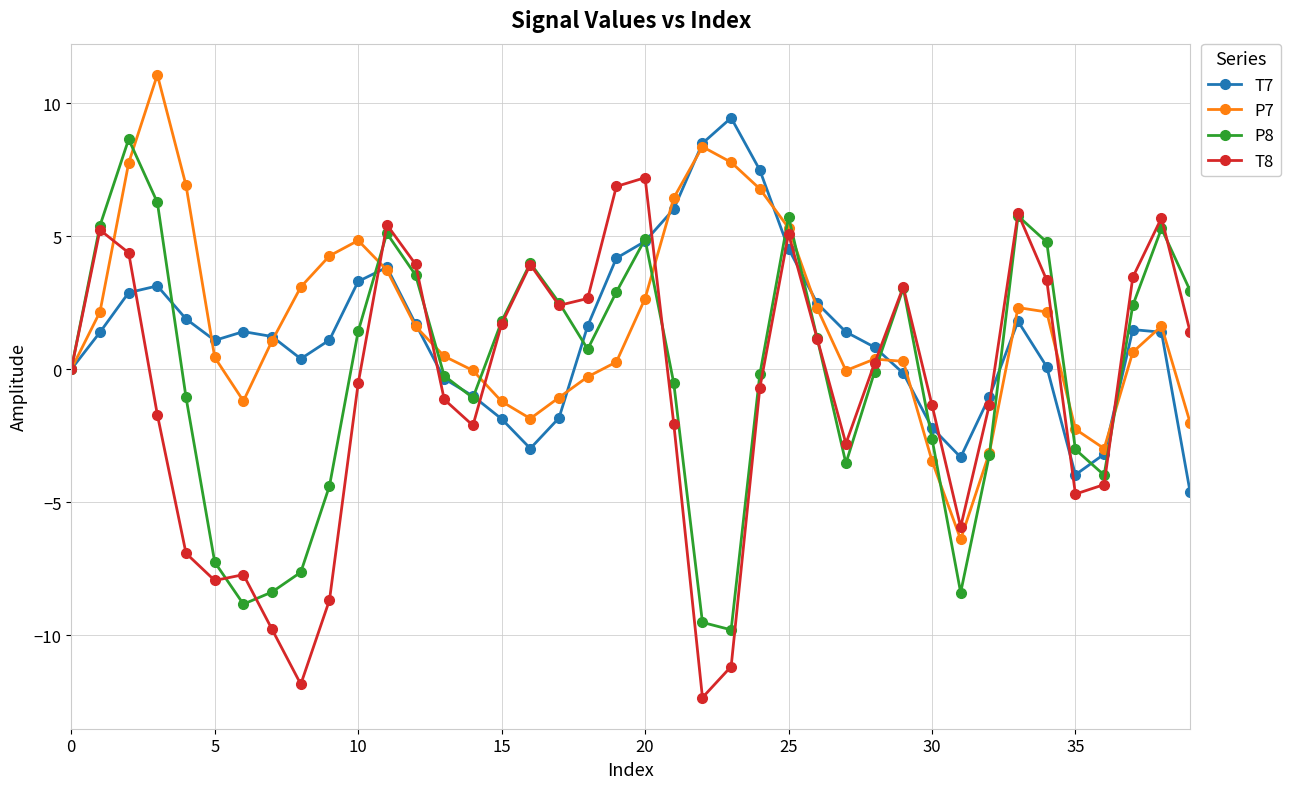

Count the number of categories in the chart.

40